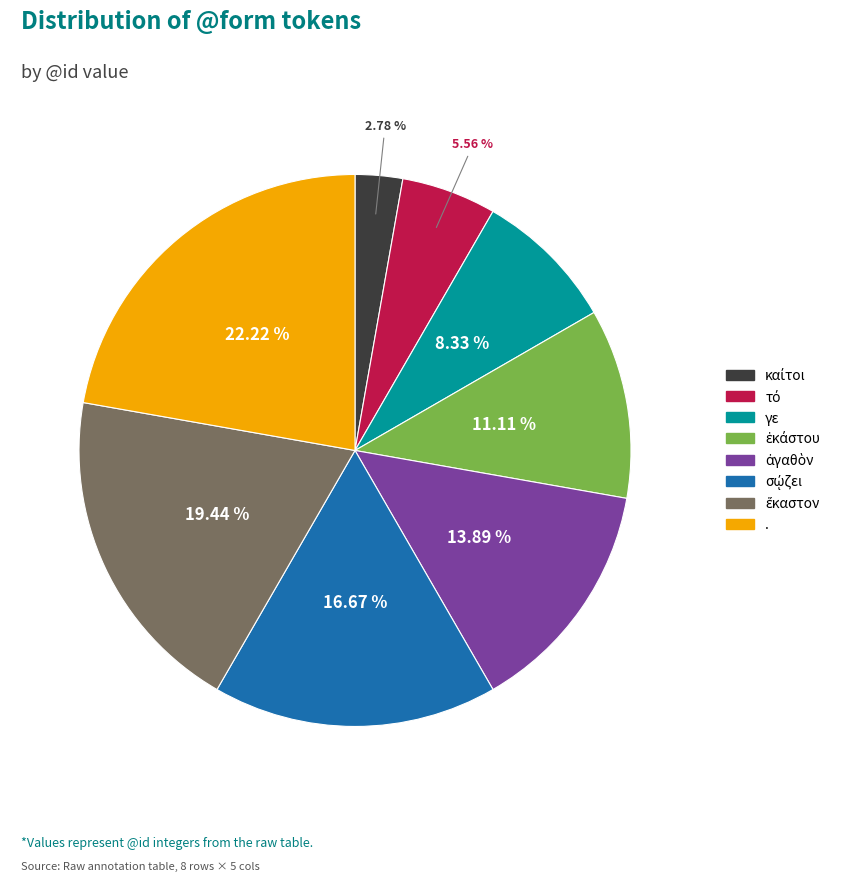

How many slices are in this pie chart?

8